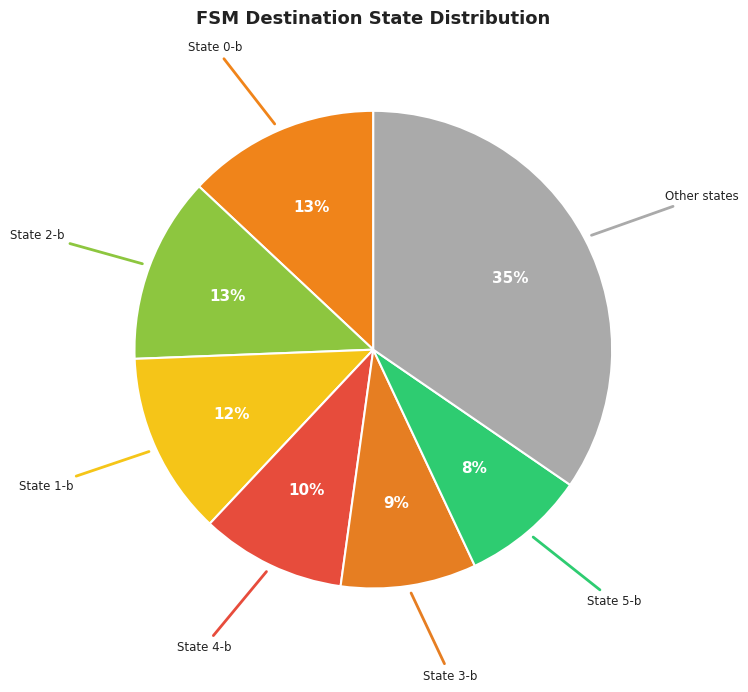

How many slices are in this pie chart?

7